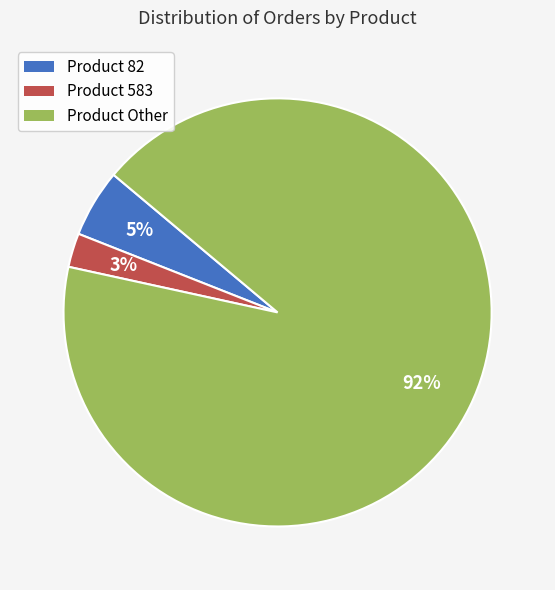

Is there a majority slice in this chart?

Yes